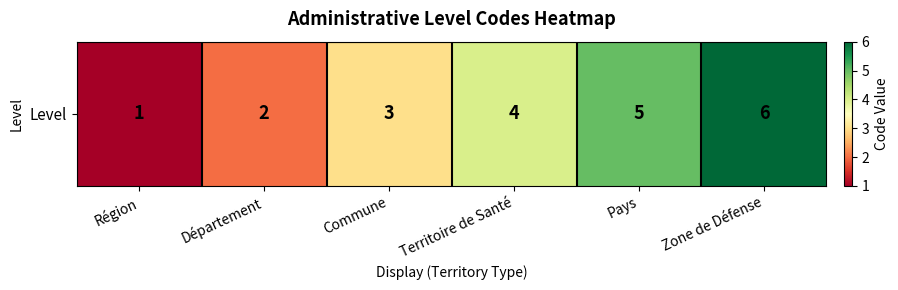

How many values are between 2 and 5?

4